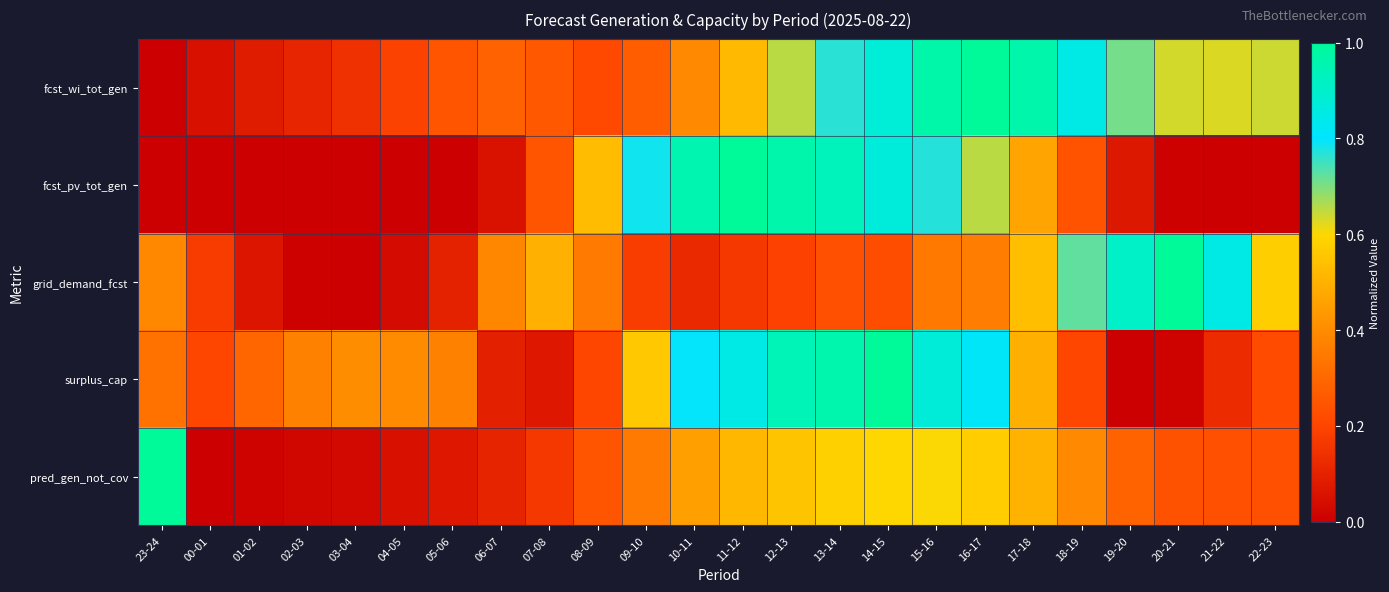

Which series has the largest range (max minus min)?

fcst_wi_tot_gen